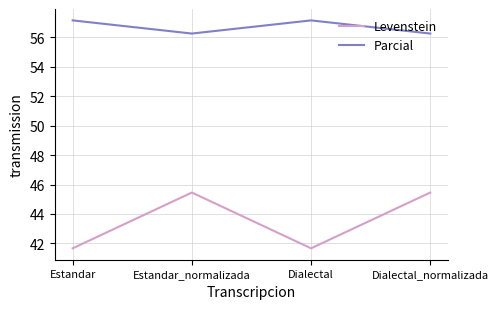

True or false: Parcial and Levenstein cross at least once.

False